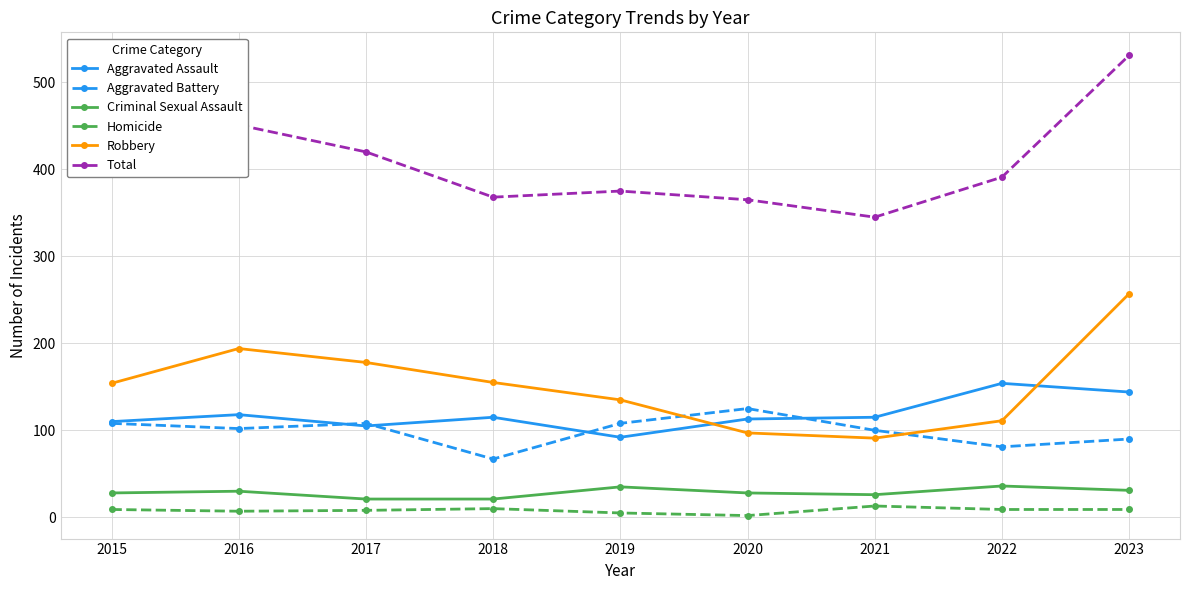

What is the minimum value for Total?

345